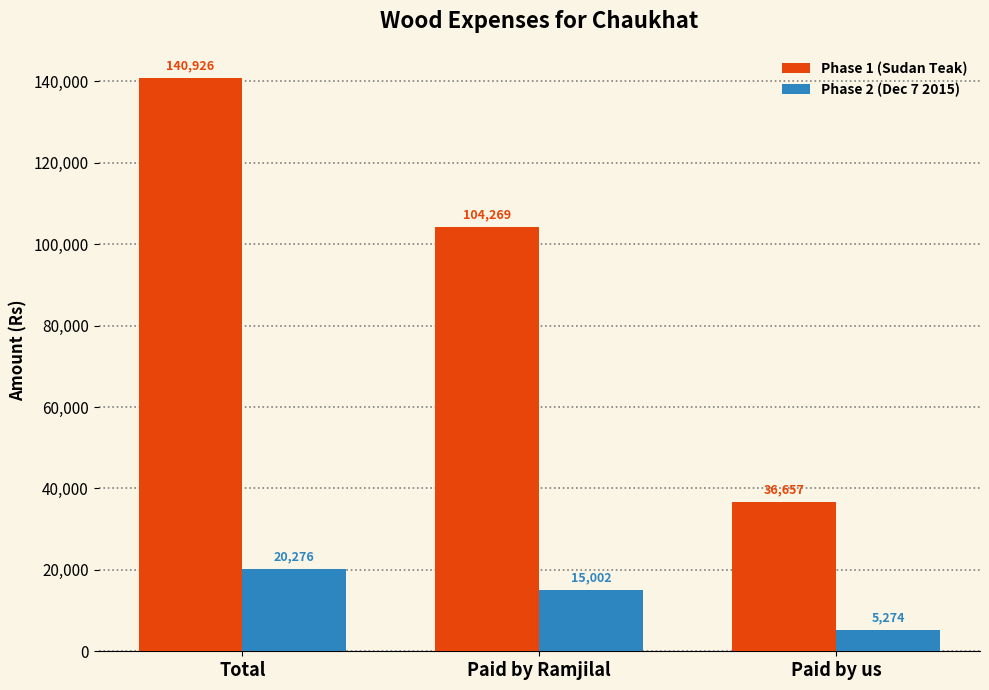

List the series in order of their peak value, highest first.

Phase 1 (Sudan Teak), Phase 2 (Dec 7 2015)